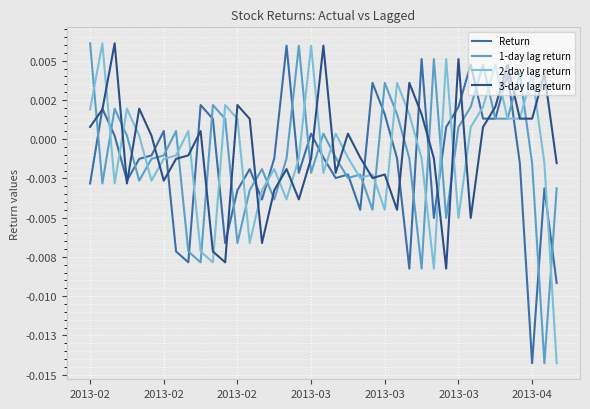

Does the chart display data point markers on the line(s)?

No